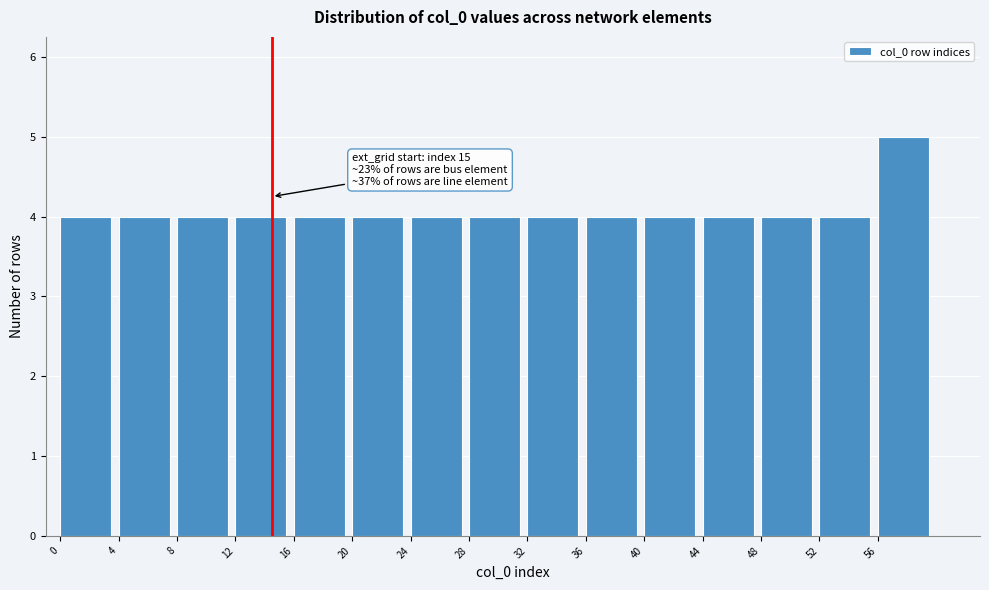

Over which range of the x-axis is the bar tallest?

56 to 60